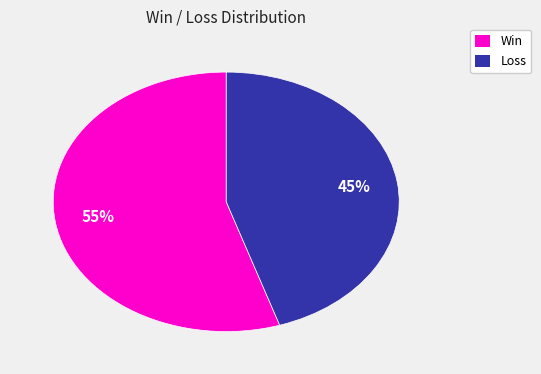

To the nearest percent, what is the average slice percentage?

50%